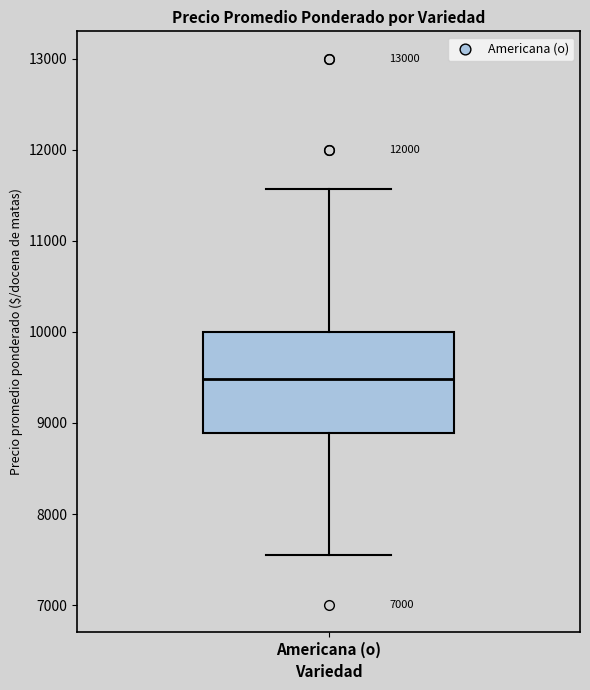

Transcribe this box plot: give where the median line is, the range the box spans, and where the two whiskers end, as read against the y-axis. The values are not printed on the chart, so give them approximately, as read against the axis.

median 9500, box 8900 to 10000, whiskers 7600 to 11600